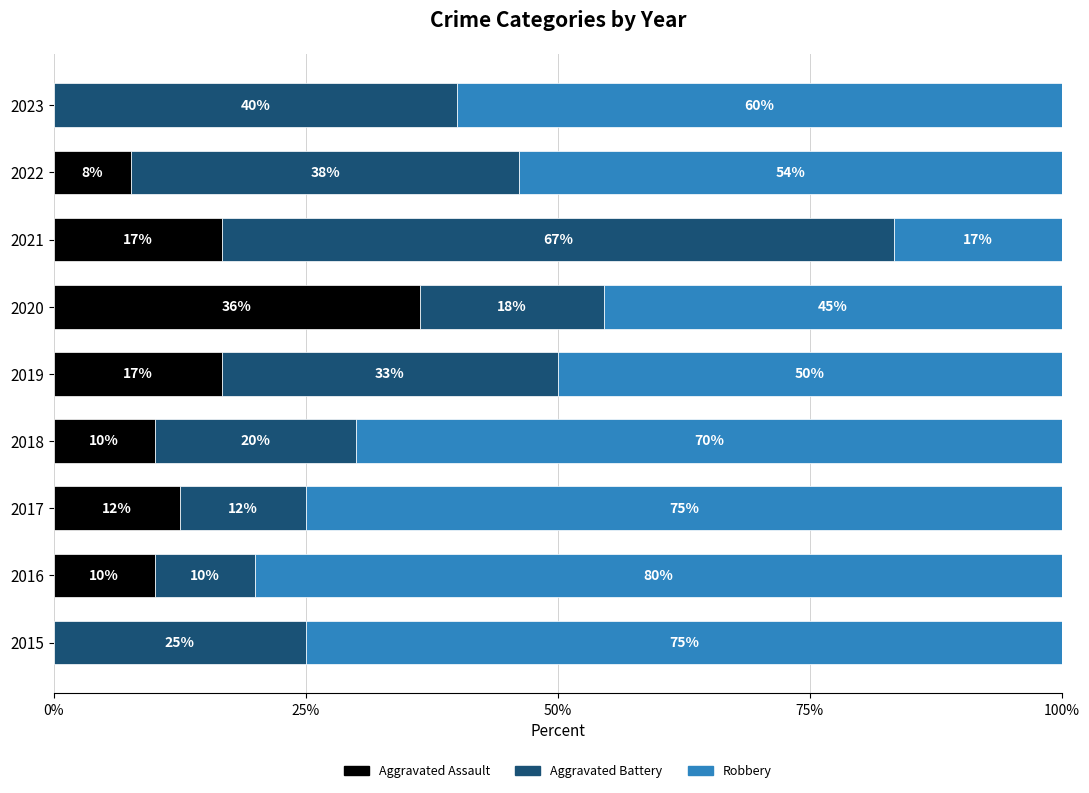

The Aggravated Assault series shows 0.0 at 2015. True or false?

True